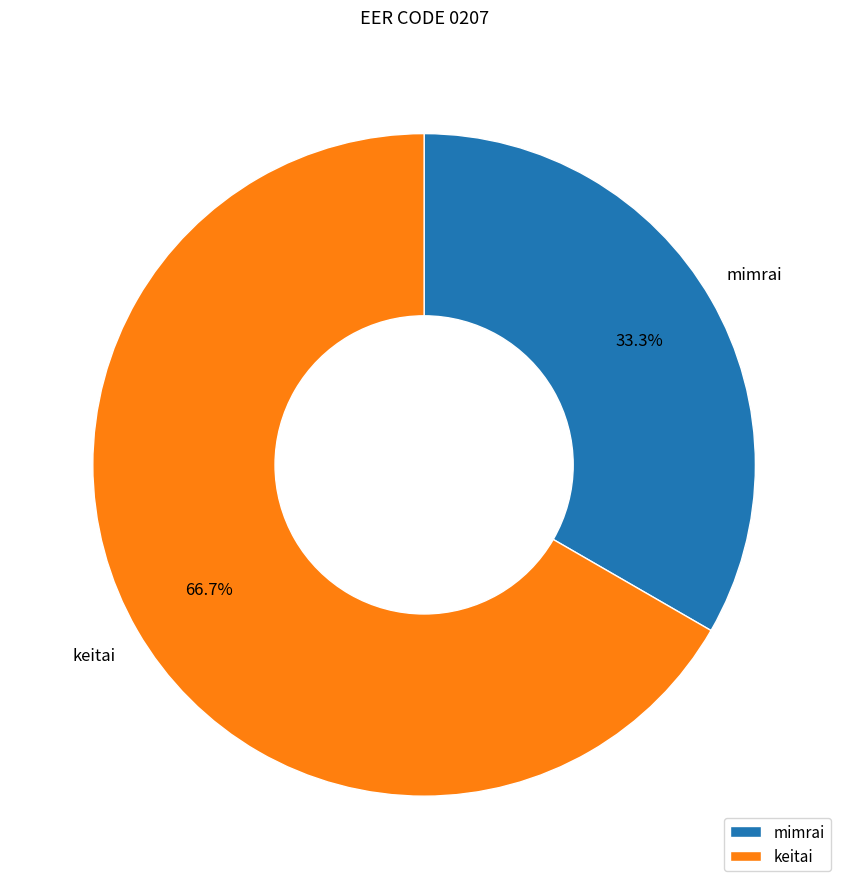

What is the ratio of the value at mimrai to the value at keitai?

0.5